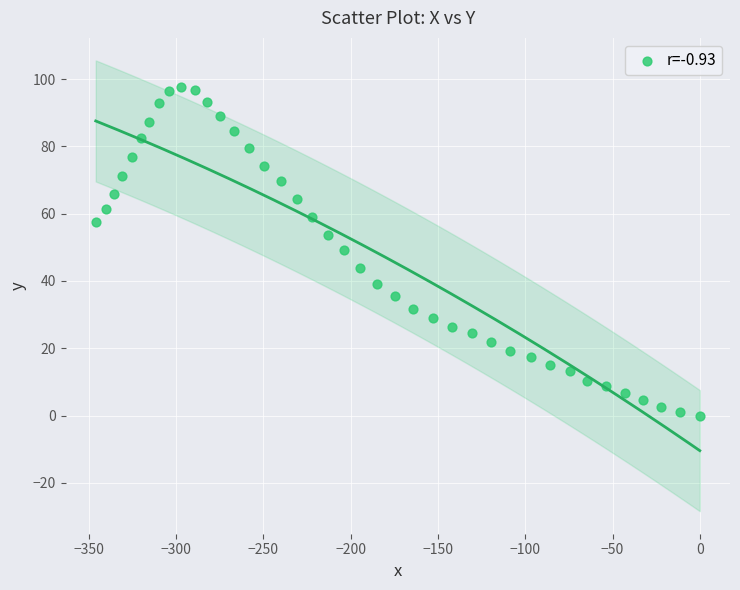

What is the range of X values (max minus min)?

346.1